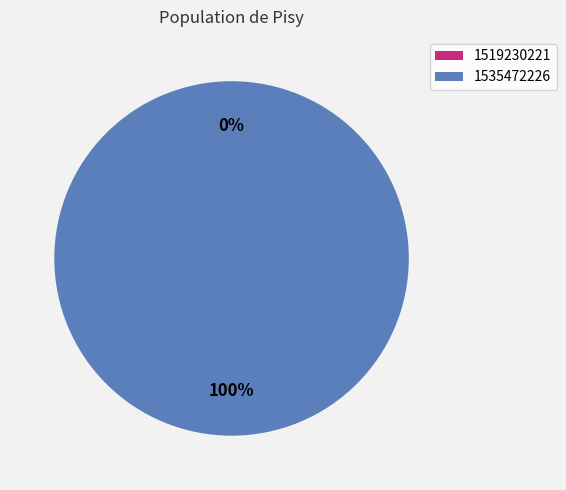

How much of the chart is everything except 1519230221?

100.0%